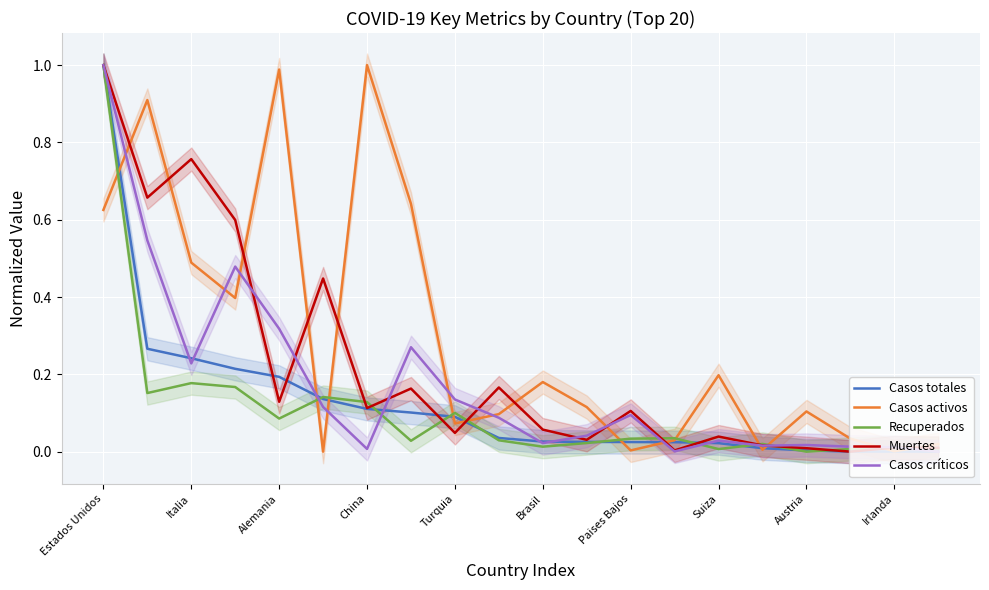

Reading left to right, transcribe all the data shown in this chart.

Casos totales: 1.0	0.3	0.2	0.2	0.2	0.1	0.1	0.1	0.1	0.0	0.0	0.0	0.0	0.0	0.0	0.0	0.0	0.0	0.0	0.0
Casos activos: 0.6	0.9	0.5	0.4	1.0	0.0	1.0	0.6	0.1	0.1	0.2	0.1	0.0	0.0	0.2	0.0	0.1	0.0	0.0	0.0
Recuperados: 1.0	0.2	0.2	0.2	0.1	0.1	0.1	0.0	0.1	0.0	0.0	0.0	0.0	0.0	0.0	0.0	0.0	0.0	0.0	0.0
Muertes: 1.0	0.7	0.8	0.6	0.1	0.4	0.1	0.2	0.0	0.2	0.1	0.0	0.1	0.0	0.0	0.0	0.0	0.0	0.0	0.0
Casos críticos: 1.0	0.5	0.2	0.5	0.3	0.1	0.0	0.3	0.1	0.1	0.0	0.0	0.1	0.0	0.0	0.0	0.0	0.0	0.0	0.0